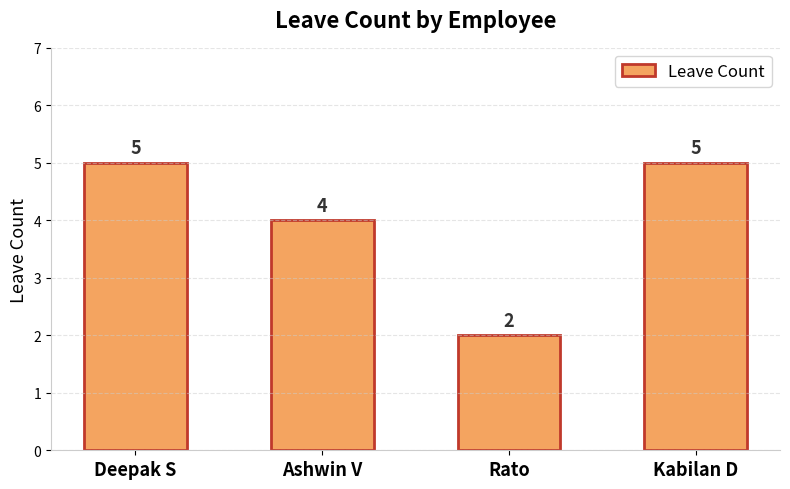

How many values are below 5?

2